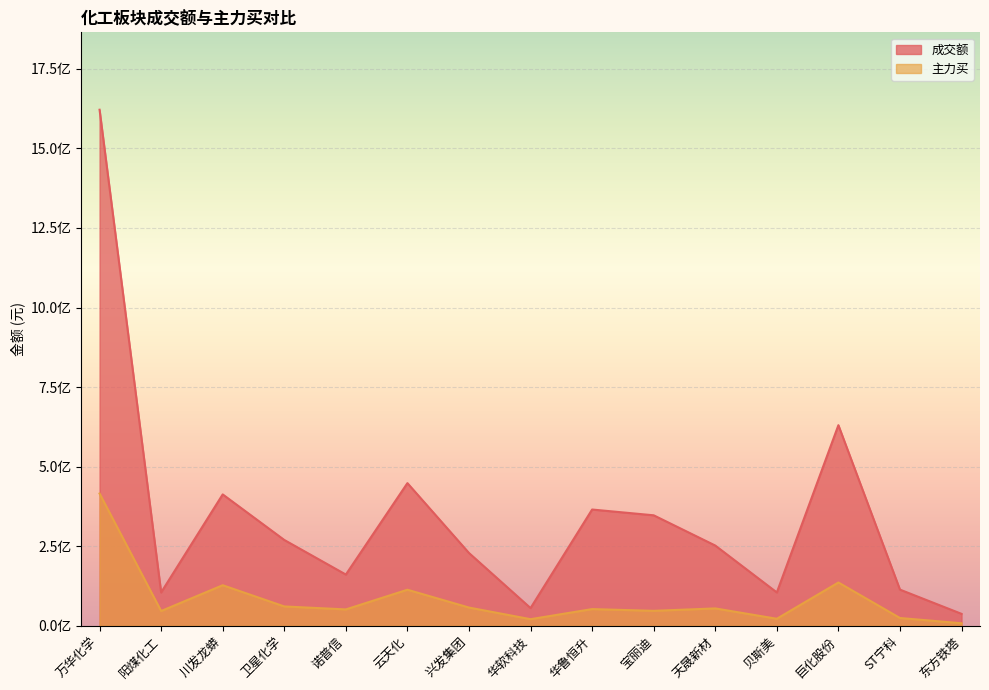

Which label corresponds to the smallest value in the chart?

东方铁塔